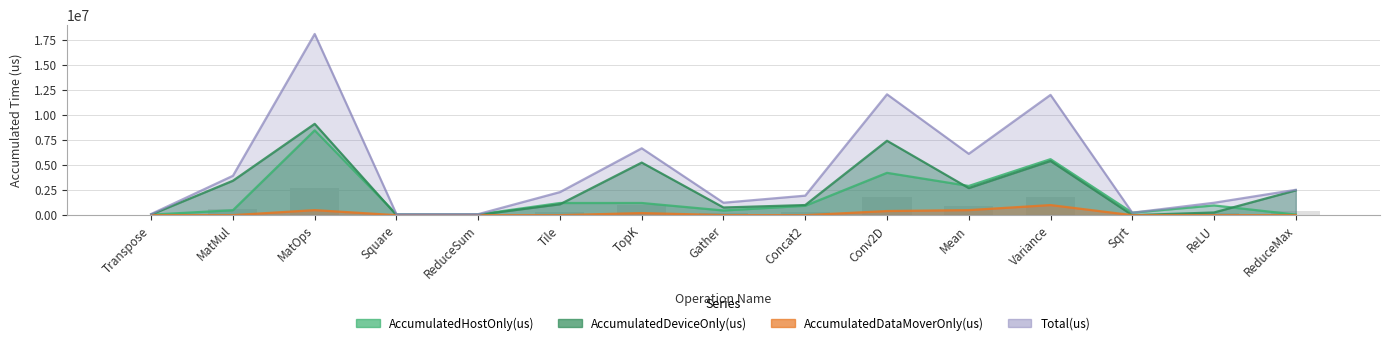

The value of AccumulatedDataMoverOnly(us) at MatMul is 1736.5. True or false?

True